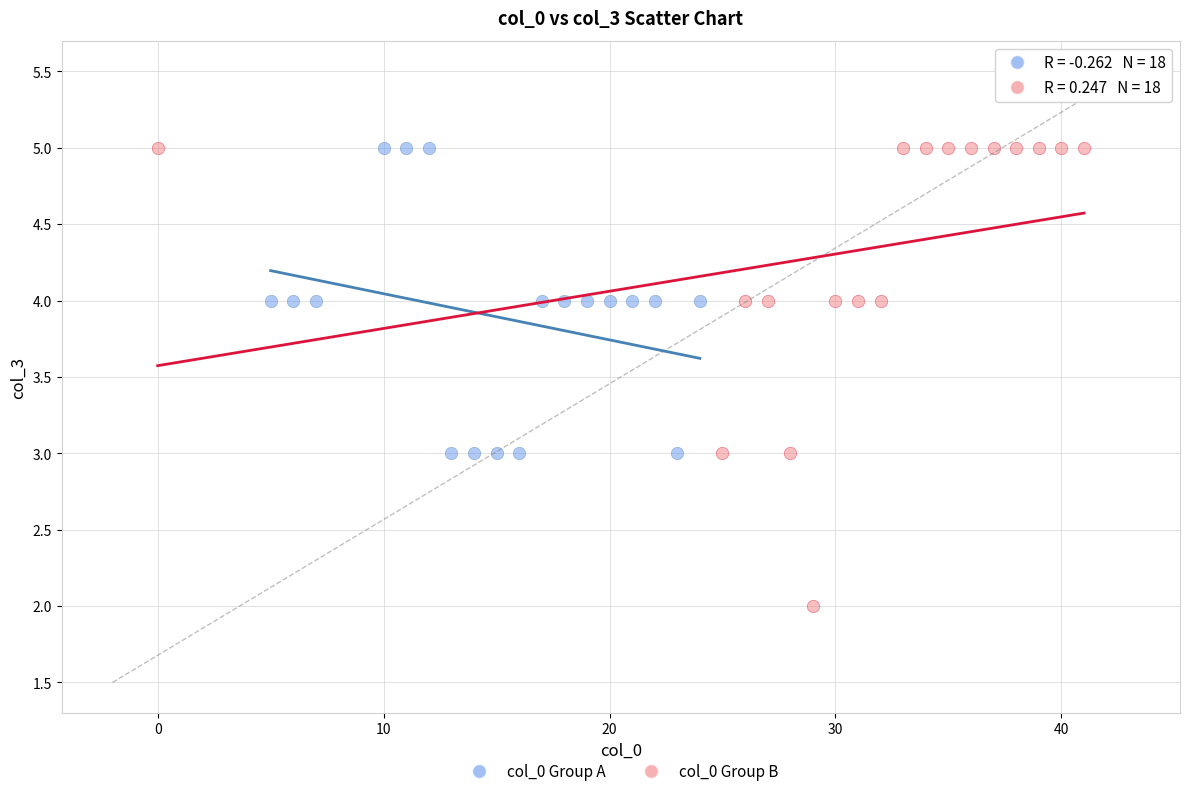

Which series reaches the minimum Y coordinate?

col_0 Group B